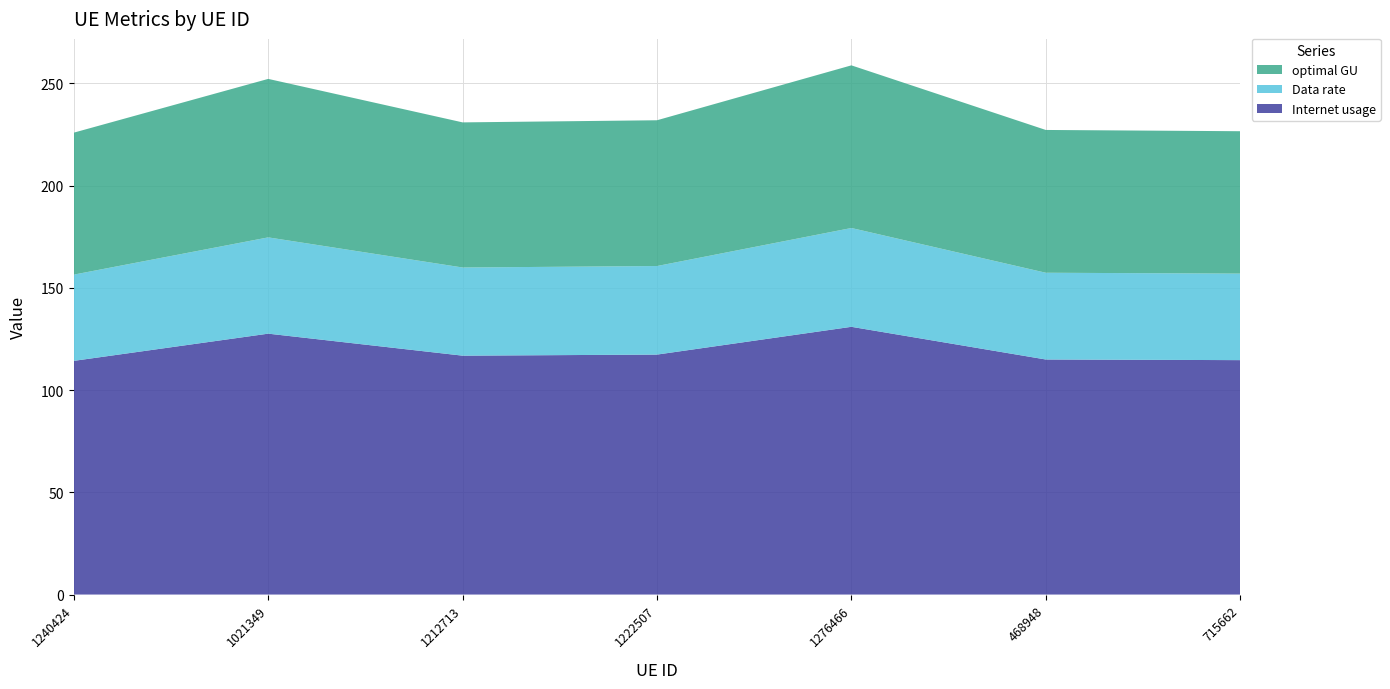

Reading left to right, transcribe all the data shown in this chart.

Internet usage: 114.3	127.6	116.8	117.3	130.9	114.9	114.6
Data rate: 42.2	47.1	43.1	43.3	48.3	42.4	42.3
optimal GU: 69.4	77.5	71.0	71.3	79.5	69.8	69.6